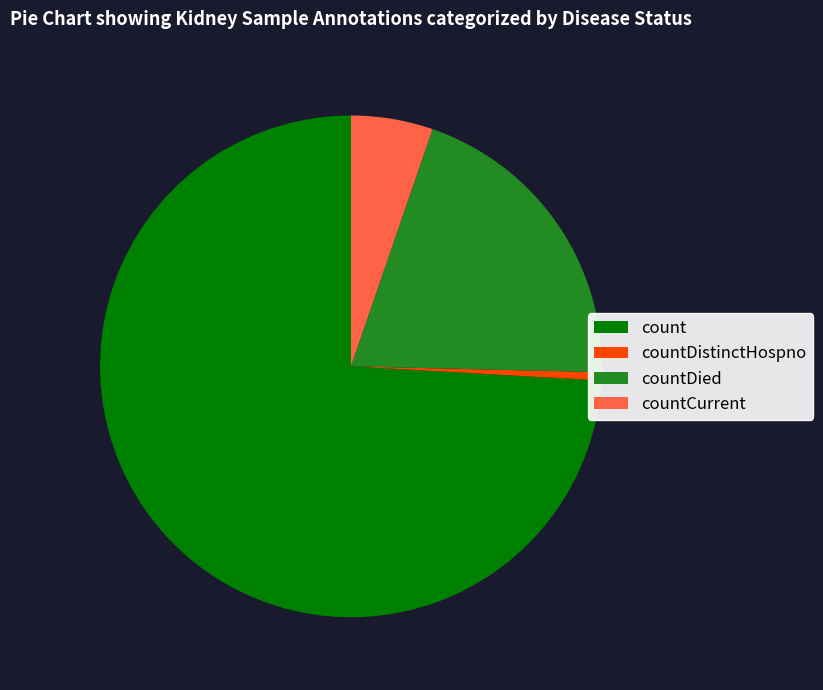

Rank the categories by value from lowest to highest.

countDistinctHospno, countCurrent, countDied, count